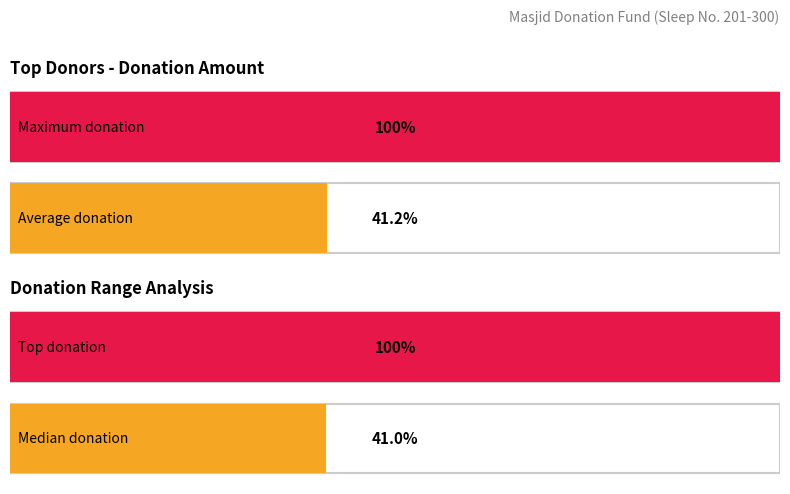

True or false: S.NO has a value of 5 at Zahoor Hussain.

False